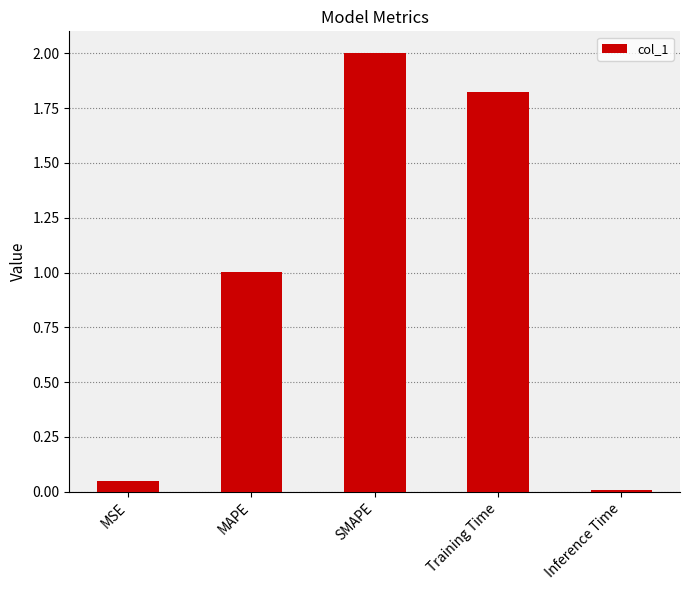

How many bars are there in total?

5